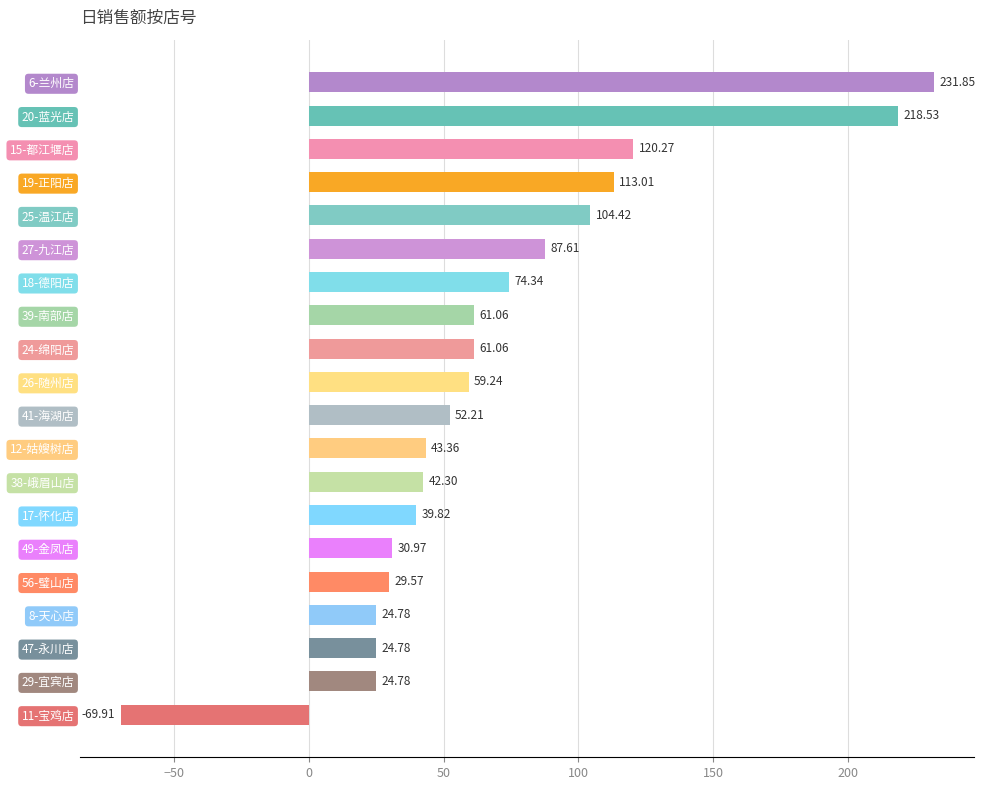

What is the average value?

68.7